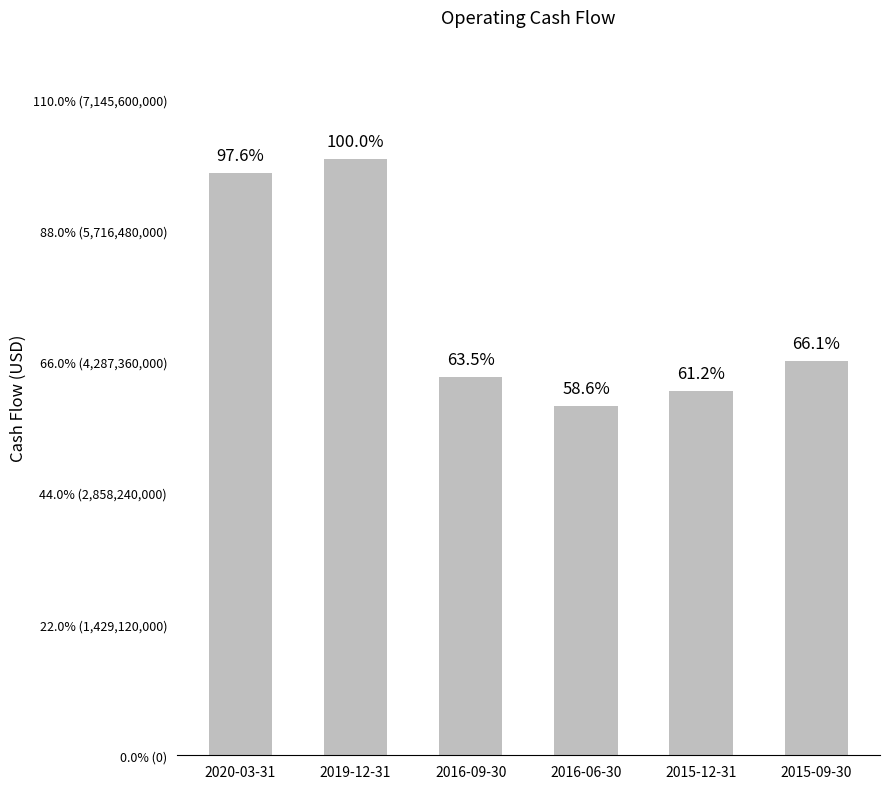

Does the chart contain any negative values?

No